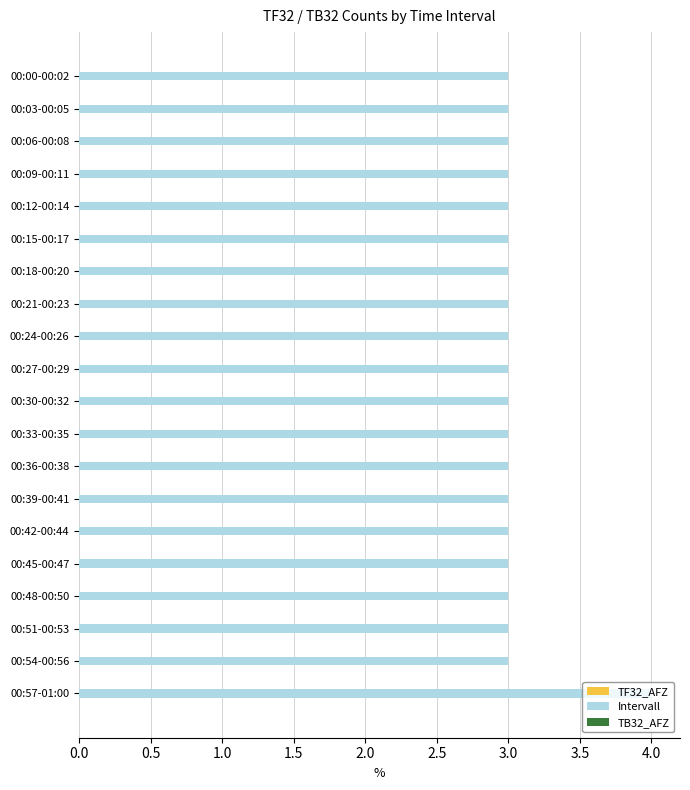

Which has a higher value, 00:57-01:00 or 00:24-00:26?

00:57-01:00